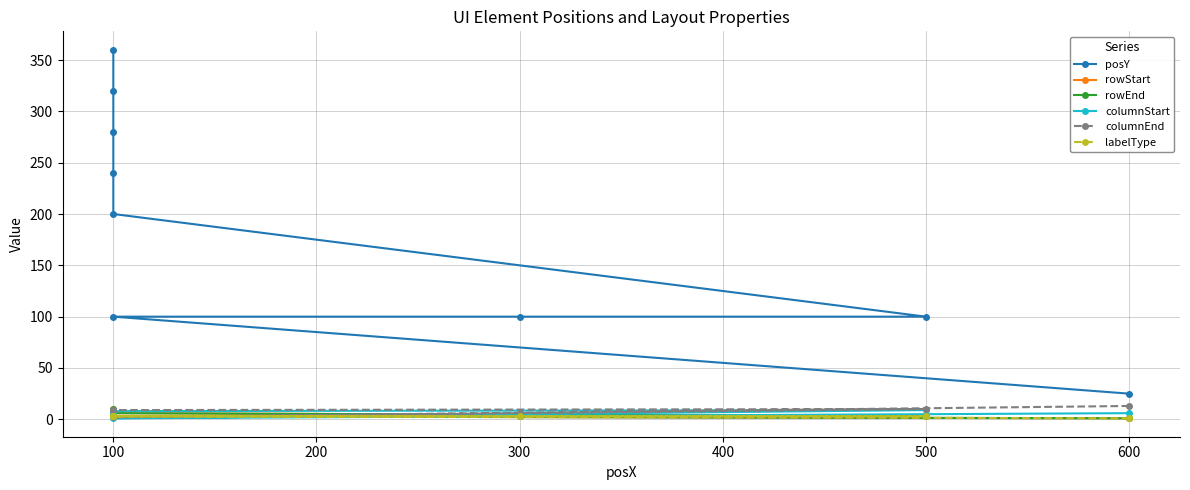

Rank the series by their maximum value, from lowest to highest.

labelType, columnStart, rowStart, rowEnd, columnEnd, posY